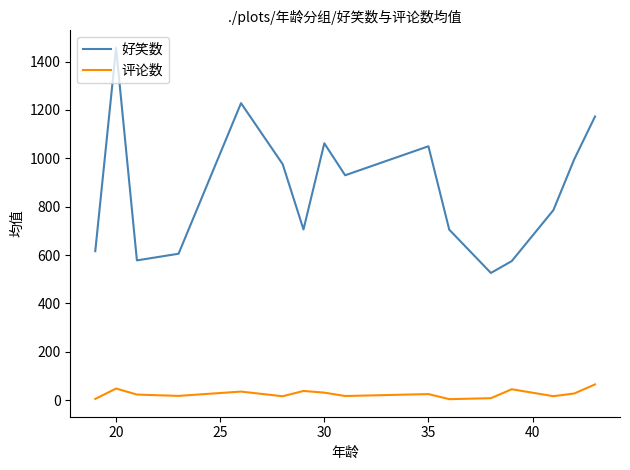

Which series has the widest spread of values?

好笑数